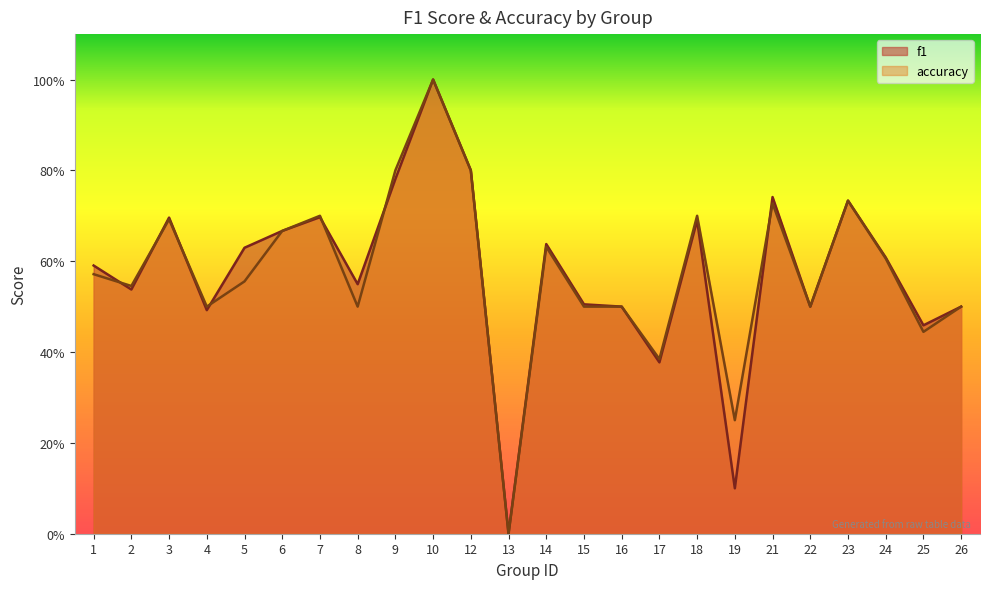

Which category has the lowest value across all series?

13